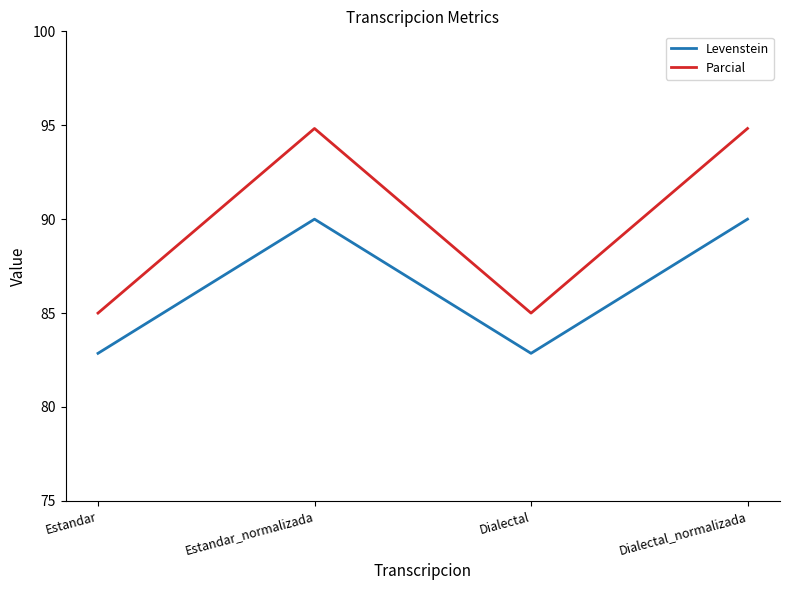

In Levenstein, how many points are higher than both neighbors (excluding endpoints)?

1